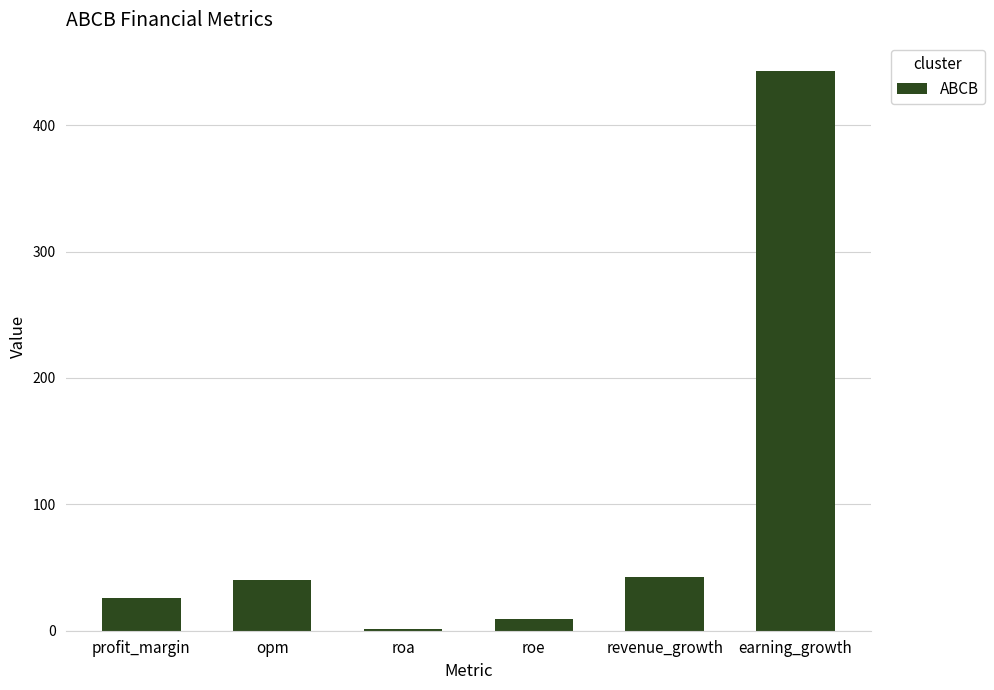

Approximately how many times larger is the value at revenue_growth compared to opm?

1.1